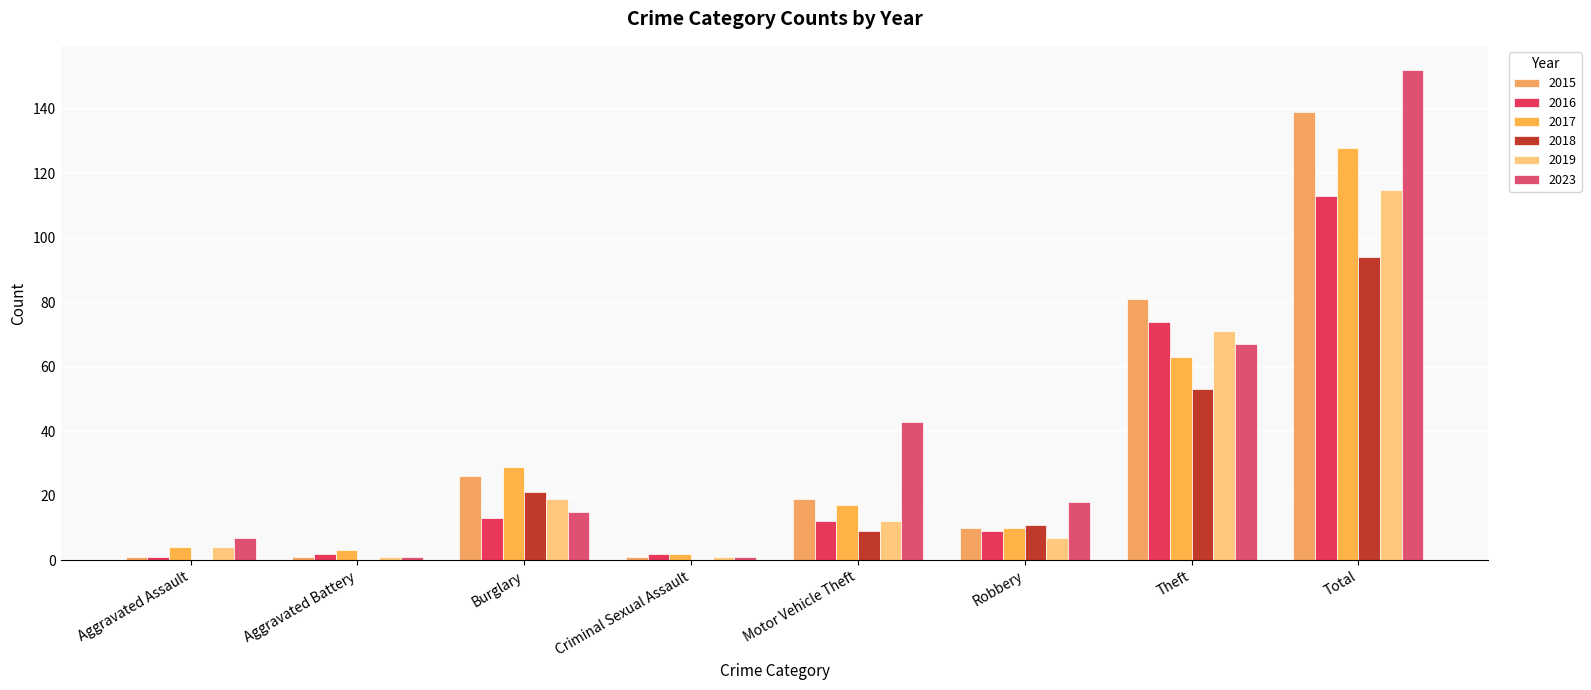

Is it true that 2015 equals 19 at Motor Vehicle Theft?

True